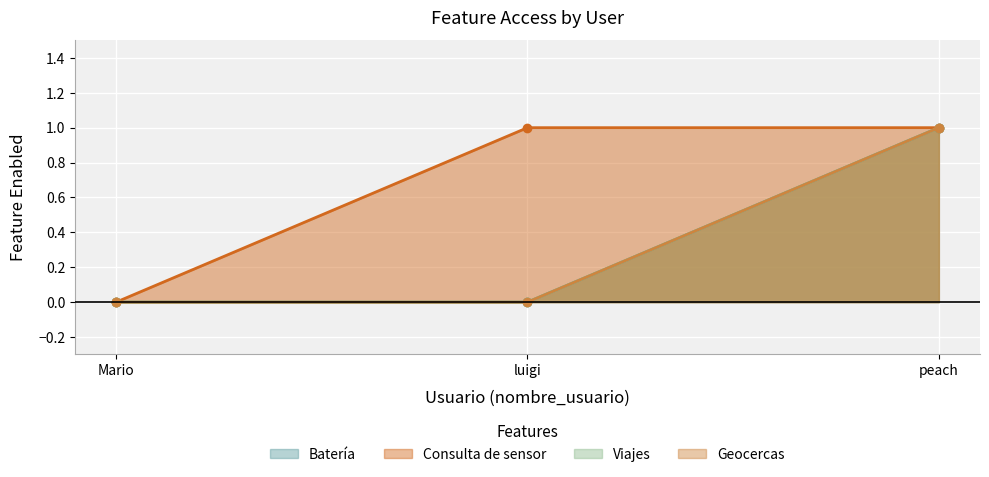

Which category has the highest value in the Geocercas series?

peach